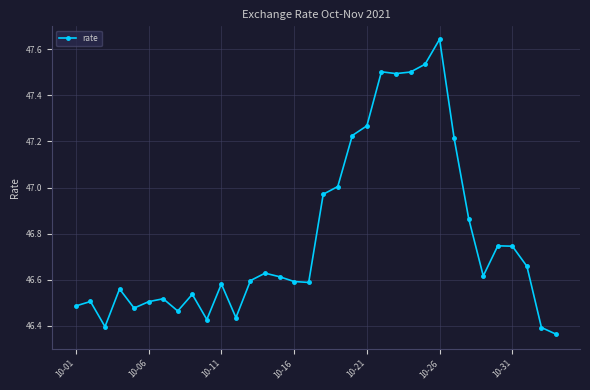

How many data points does each series have?

34